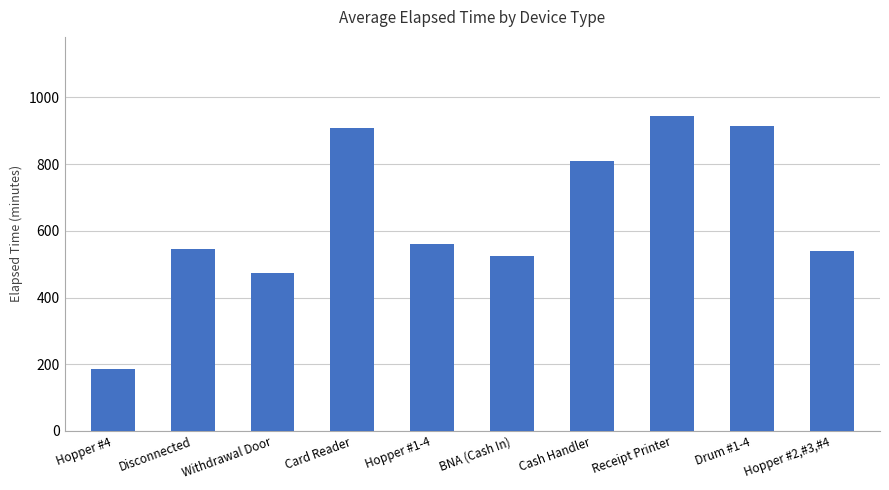

What is the maximum value shown in the chart?

945.0